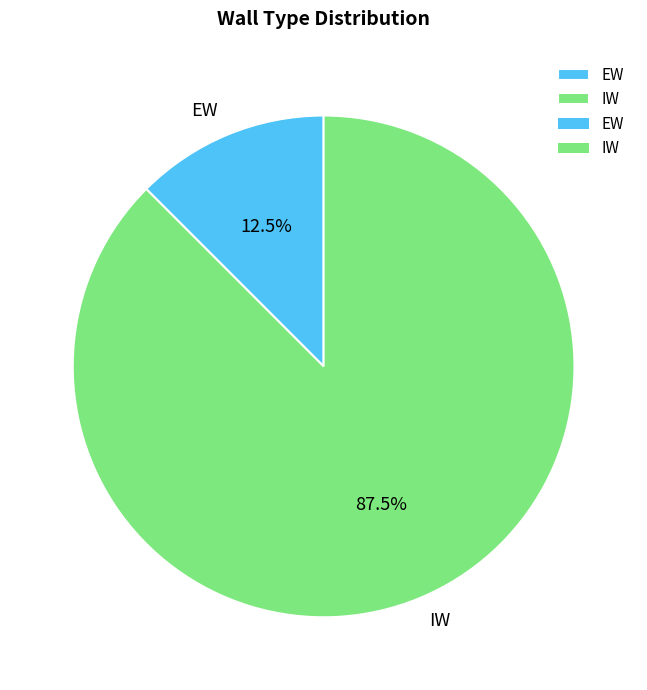

Which has a higher value, EW or IW?

IW